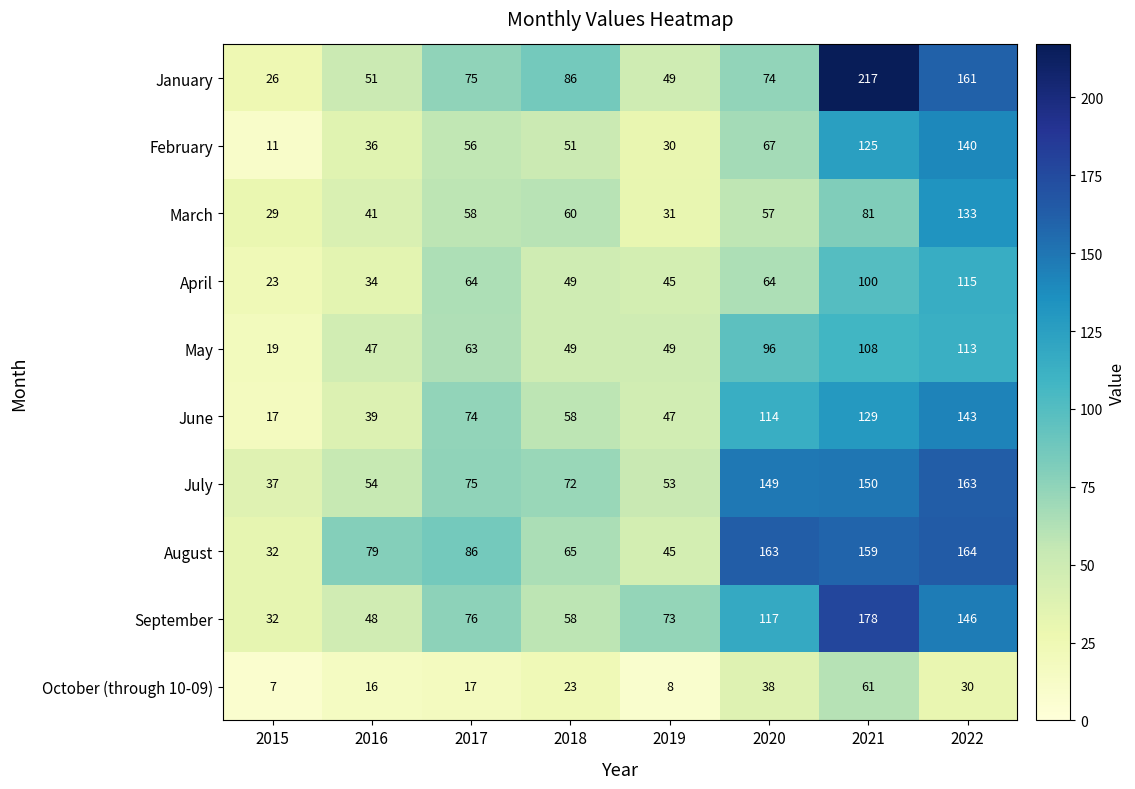

True or false: September has a value of 79 at 2016.

False